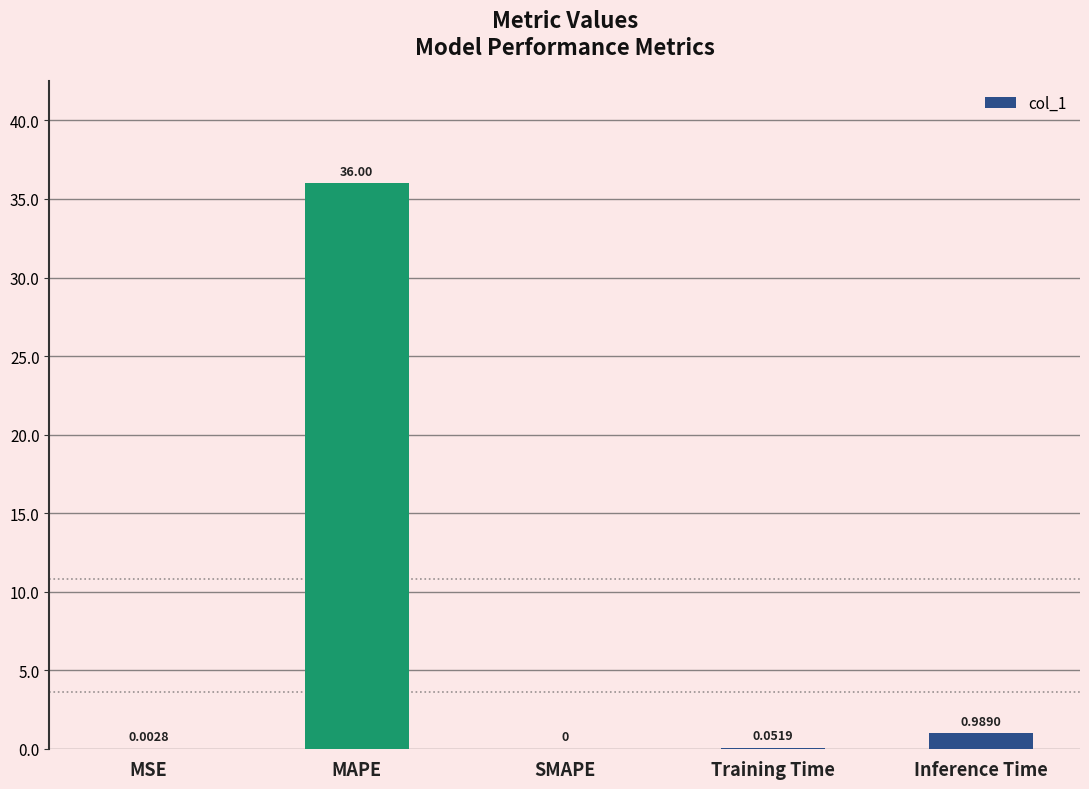

Where is the data nearest to the value 18?

Inference Time